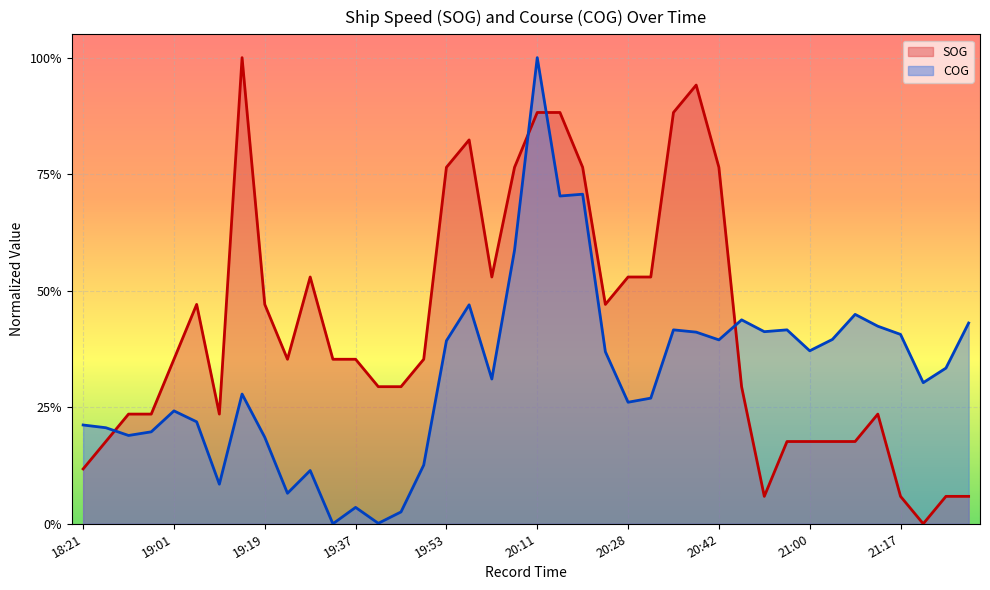

At which category does COG reach its first local valley?

18:48